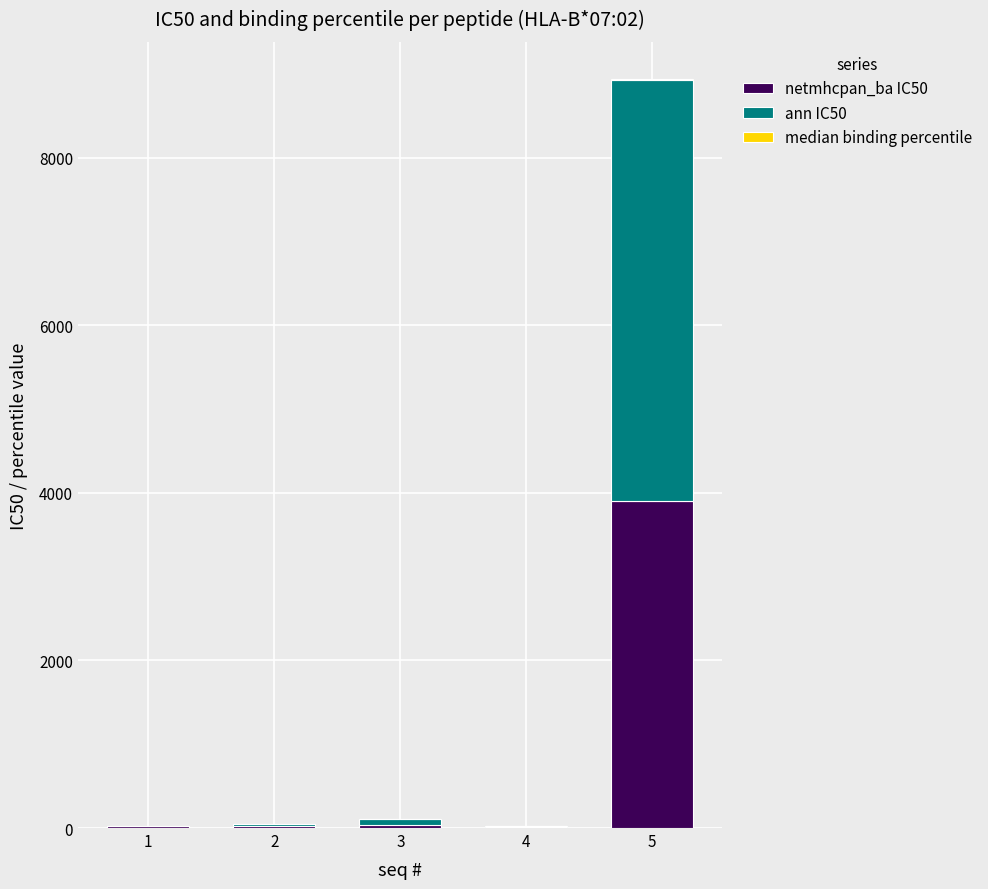

At which category is the sum across all series the highest?

5